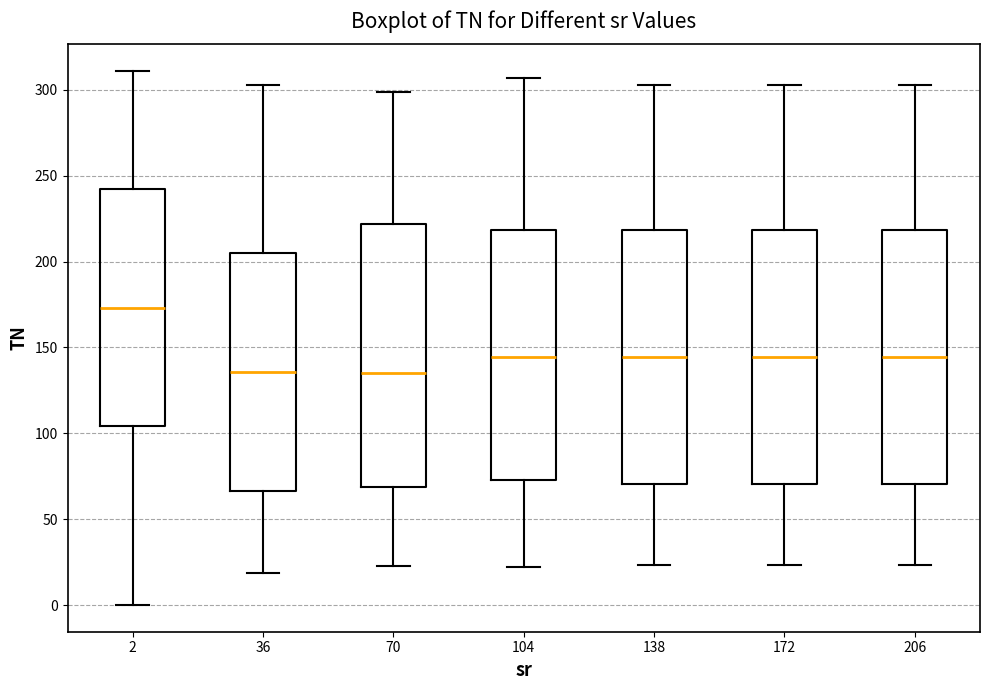

Reading left to right, transcribe this box plot: for each box, give where its median line is, the range the box spans, and where its two whiskers end, as read against the y-axis. The values are not printed on the chart, so give them approximately, as read against the axis.

2: median 175, box 105 to 240, whiskers 0 to 310
36: median 135, box 65 to 205, whiskers 20 to 305
70: median 135, box 70 to 220, whiskers 25 to 300
104: median 145, box 75 to 220, whiskers 20 to 305
138: median 145, box 70 to 220, whiskers 25 to 305
172: median 145, box 70 to 220, whiskers 25 to 305
206: median 145, box 70 to 220, whiskers 25 to 305